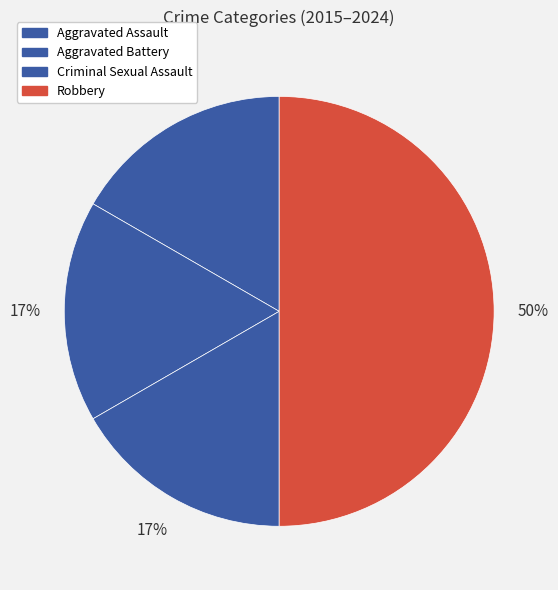

What percentage is the Criminal Sexual Assault slice, to the nearest percent?

17%